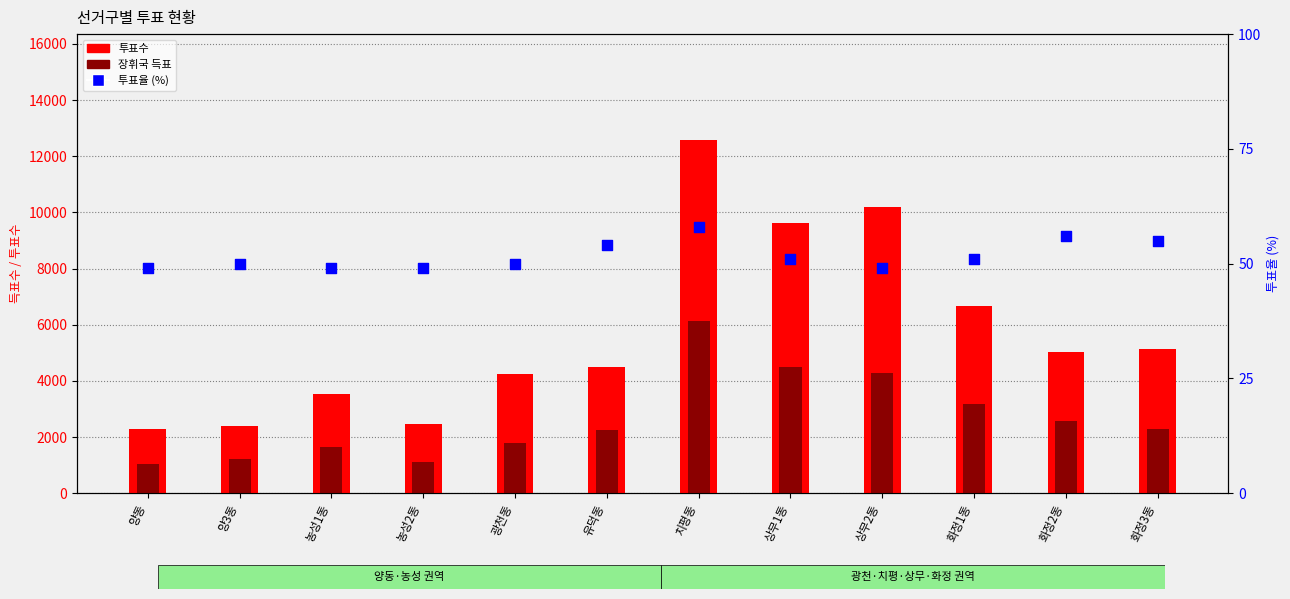

What is the total value across all series at 상무2동?

14526